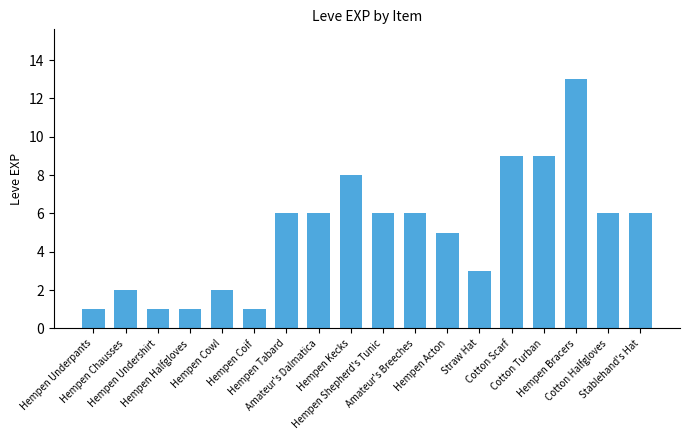

The value at Hempen Acton is 5. True or false?

True